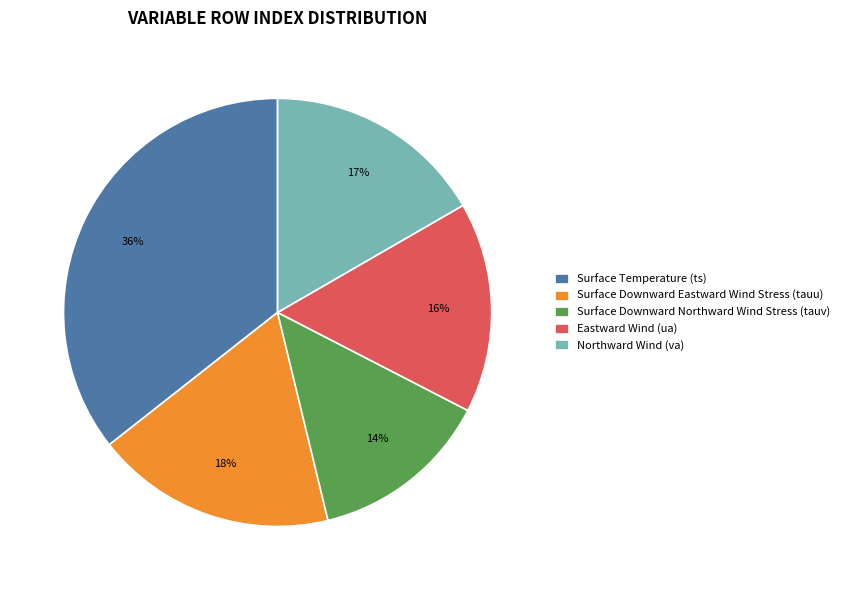

Which category has the smallest portion of the pie?

Surface Downward Northward Wind Stress (tauv)